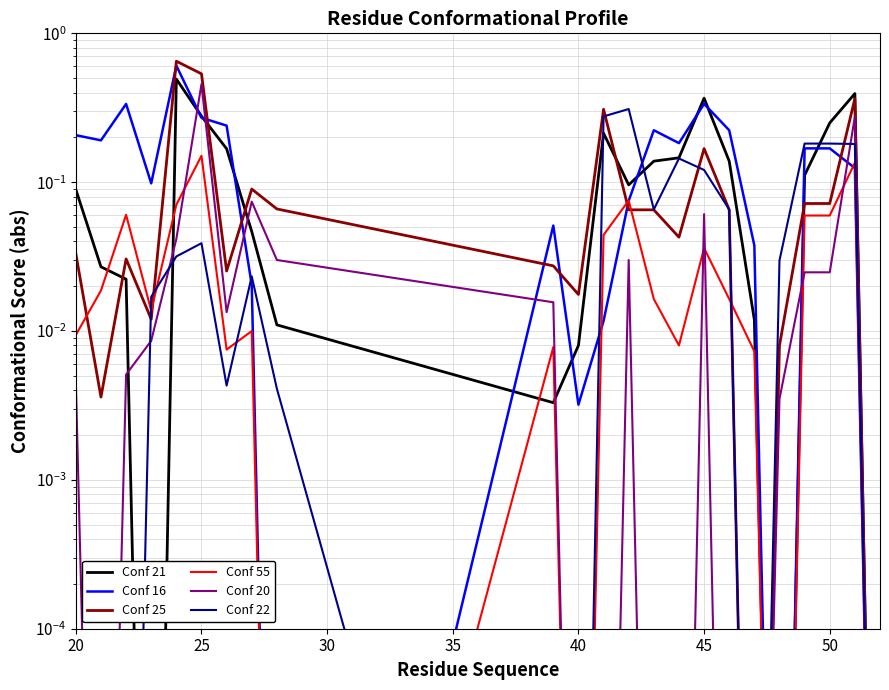

True or false: Conf 22 has a value of 0.0 at 20.

False